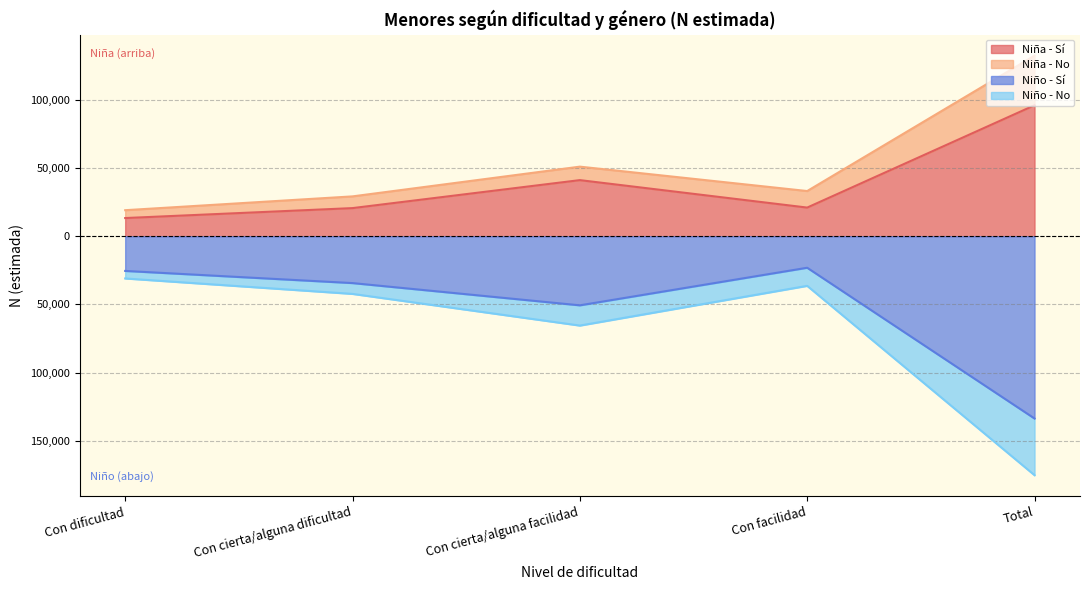

Between Con facilidad and Con cierta/alguna facilidad, which is larger?

Con cierta/alguna facilidad